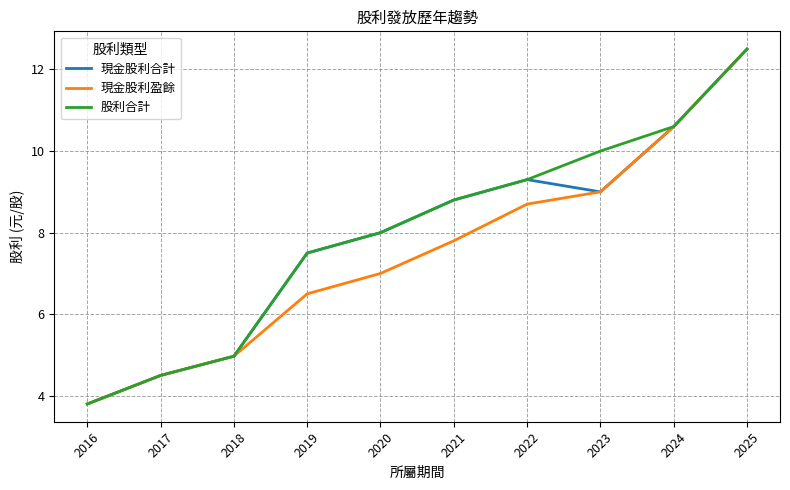

Is it true that 現金股利合計 equals 10.6 at 2024?

True